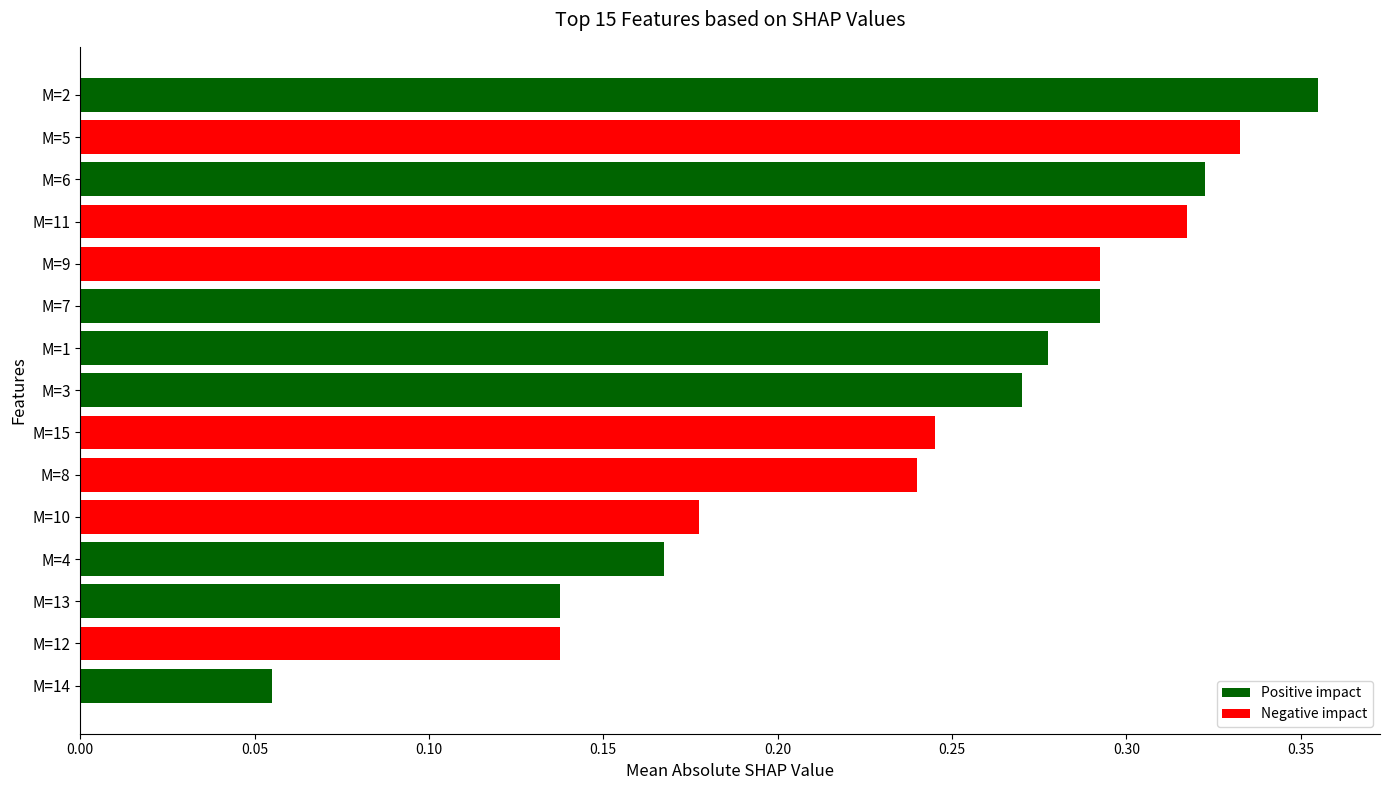

What is the sum of the values at M=15 and M=7?

0.5